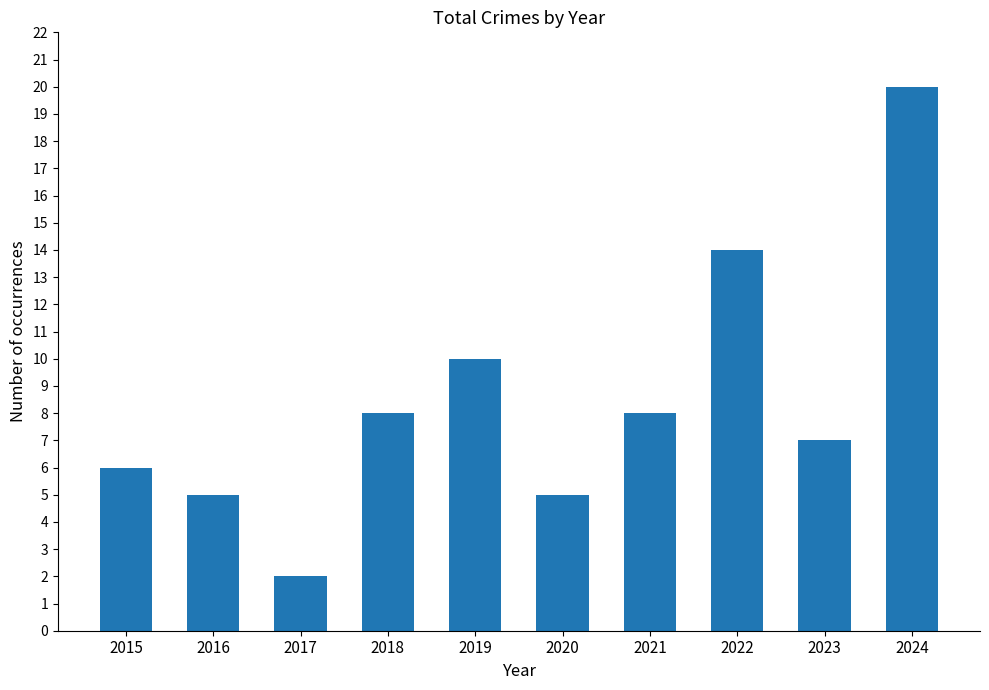

Which has a higher value, 2020 or 2021?

2021